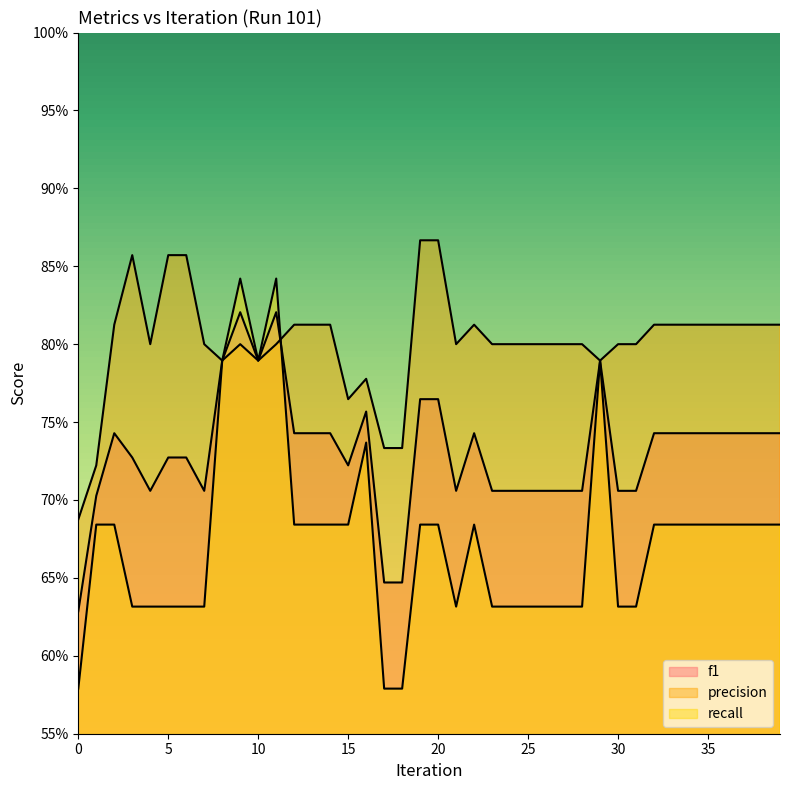

What is the maximum value shown in the chart?

0.9